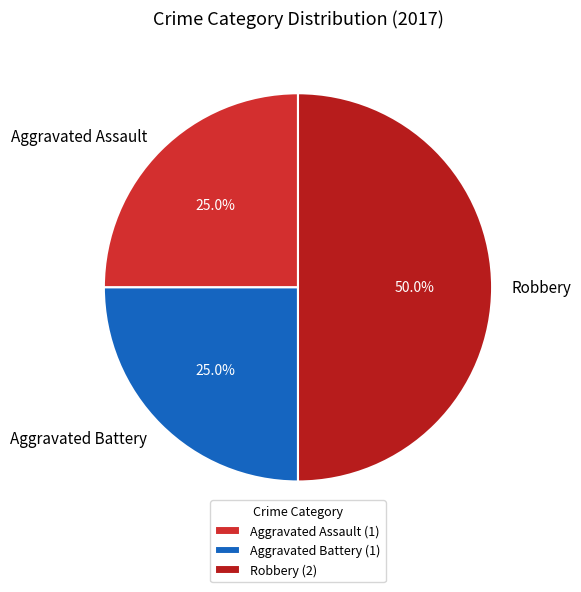

Is Aggravated Assault the majority of the pie?

No